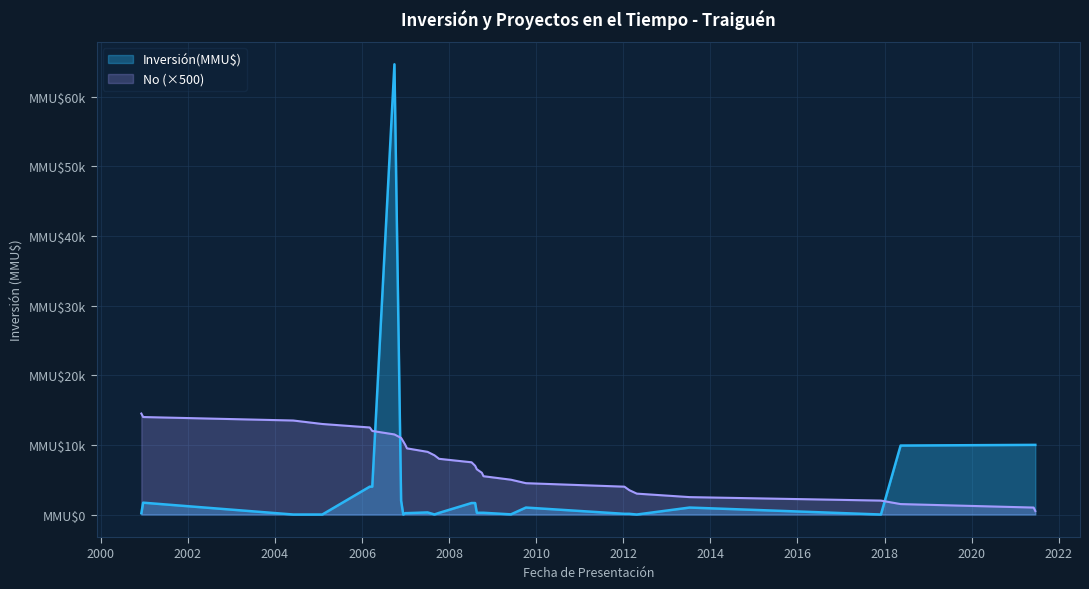

How many values are below 7500?

14